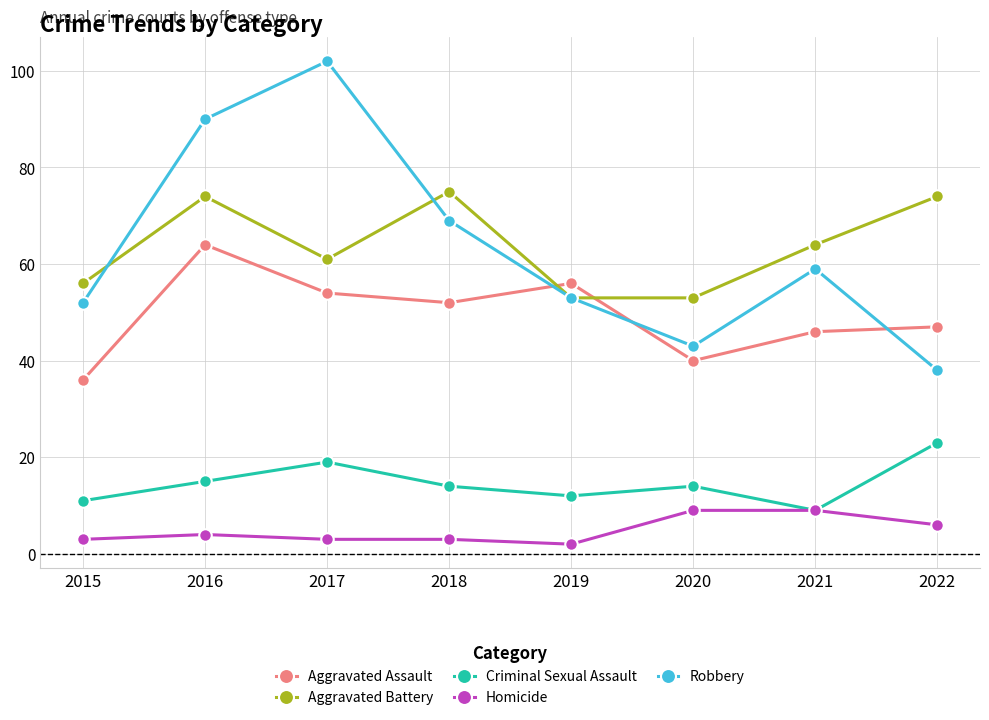

At which category is the sum across all series the highest?

2016